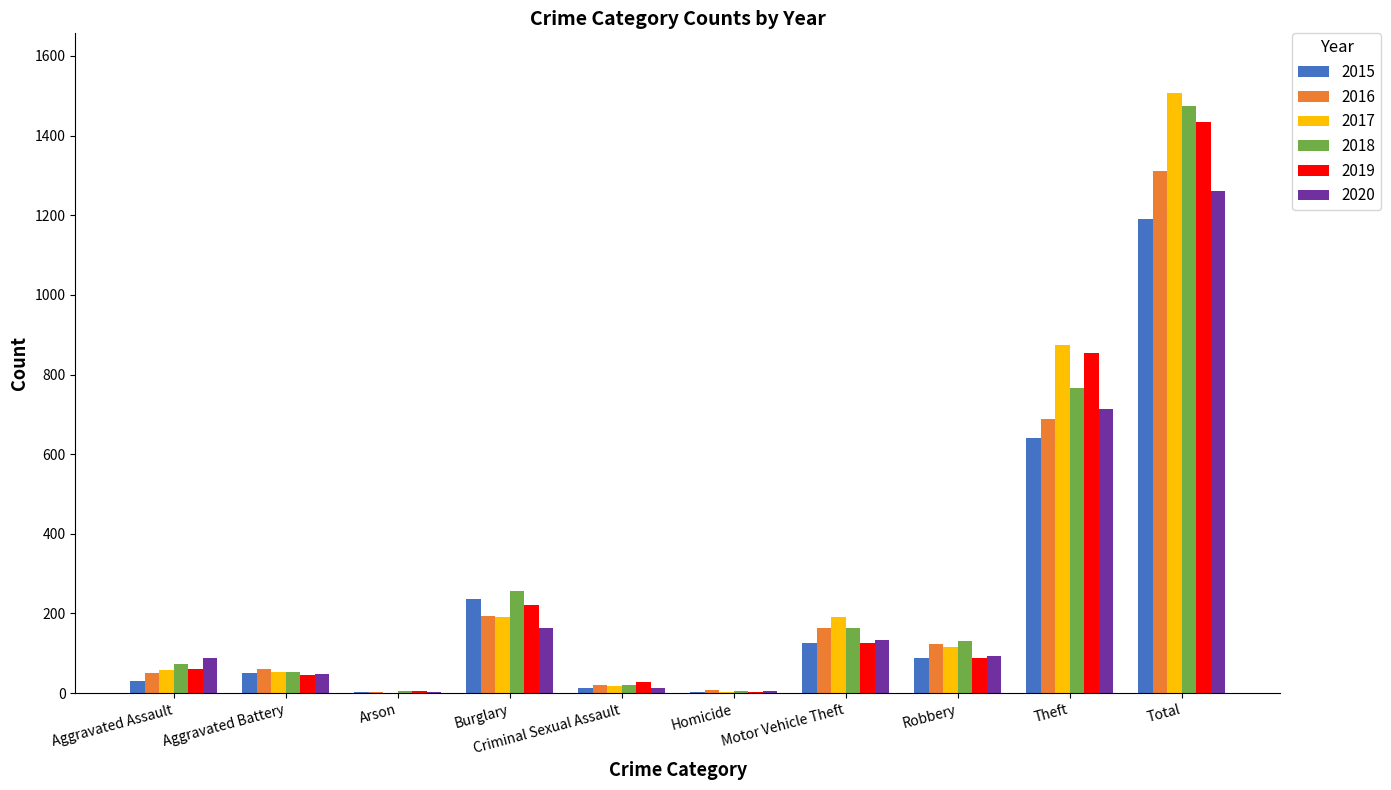

What are all the series names shown in the legend?

2015, 2016, 2017, 2018, 2019, 2020